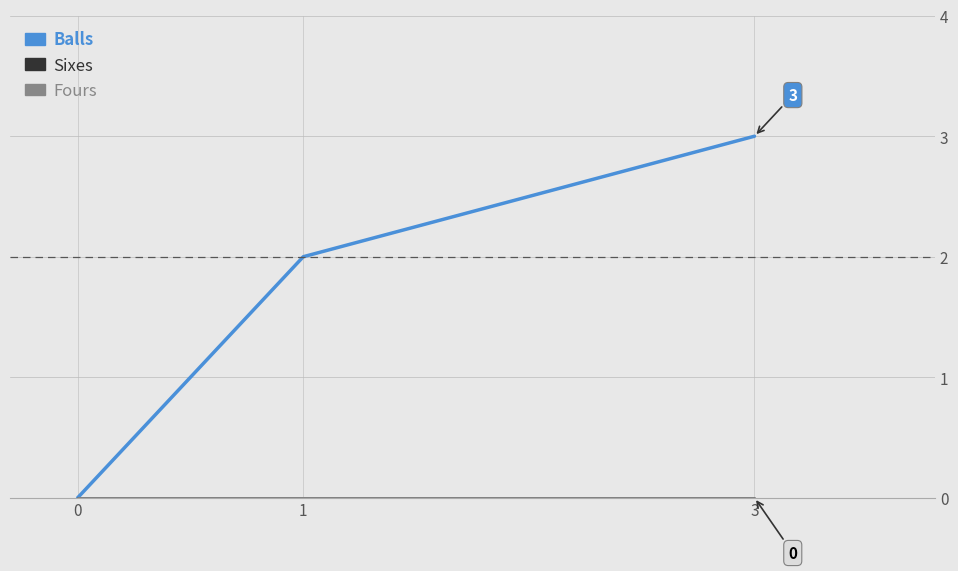

At how many categories does at least one series exceed 2?

1